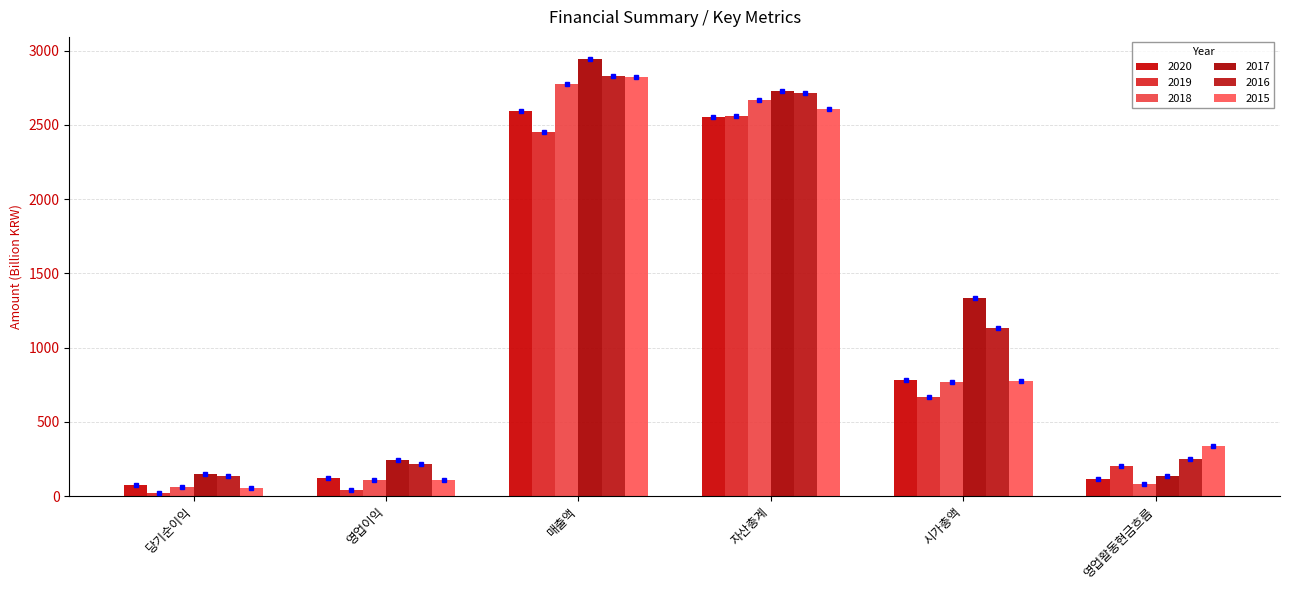

What is the maximum value for 2018?

2774.5